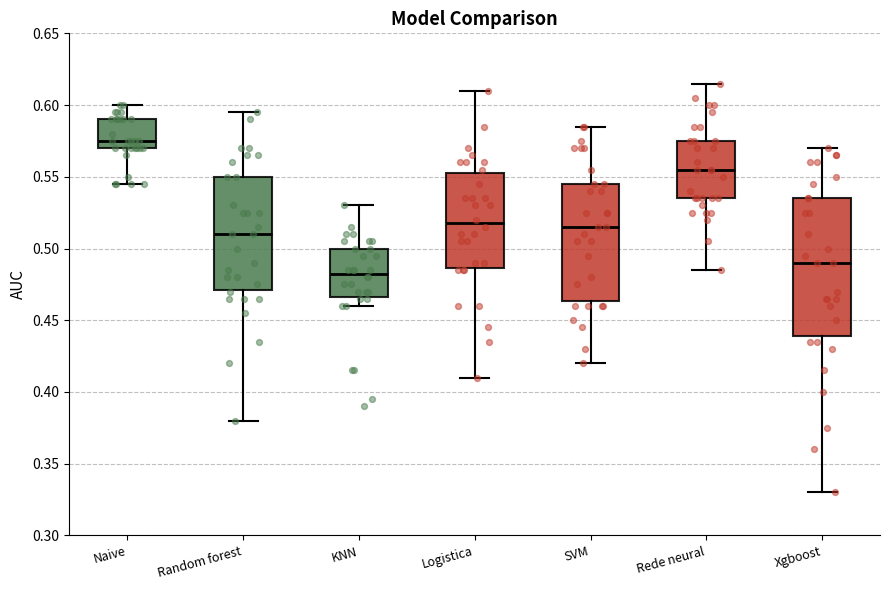

Reading left to right, read every box against the y-axis: the position of its median line, the range the box covers, and the ends of its whiskers. The values are not printed on the chart, so give them approximately, as read against the axis.

Naive: median 0.575, box 0.570 to 0.590, whiskers 0.545 to 0.600
Random forest: median 0.510, box 0.470 to 0.550, whiskers 0.380 to 0.595
KNN: median 0.485, box 0.465 to 0.500, whiskers 0.460 to 0.530
Logistica: median 0.520, box 0.485 to 0.555, whiskers 0.410 to 0.610
SVM: median 0.515, box 0.465 to 0.545, whiskers 0.420 to 0.585
Rede neural: median 0.555, box 0.535 to 0.575, whiskers 0.485 to 0.615
Xgboost: median 0.490, box 0.440 to 0.535, whiskers 0.330 to 0.570